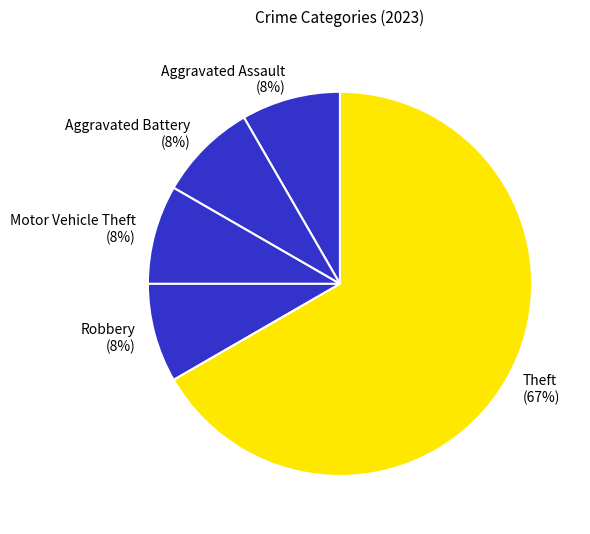

Does any single category account for the majority?

Yes